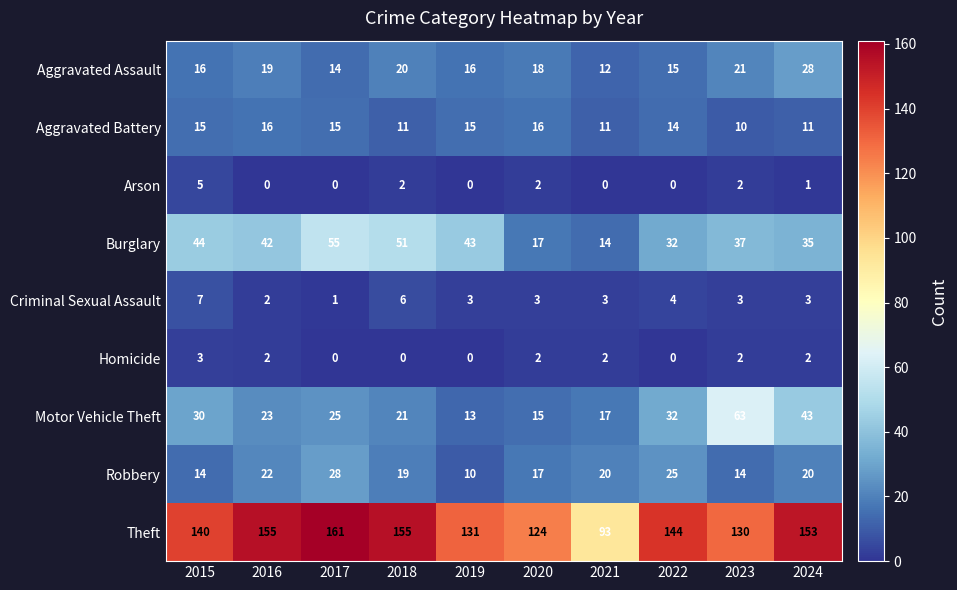

How many categories are shown in the chart?

10